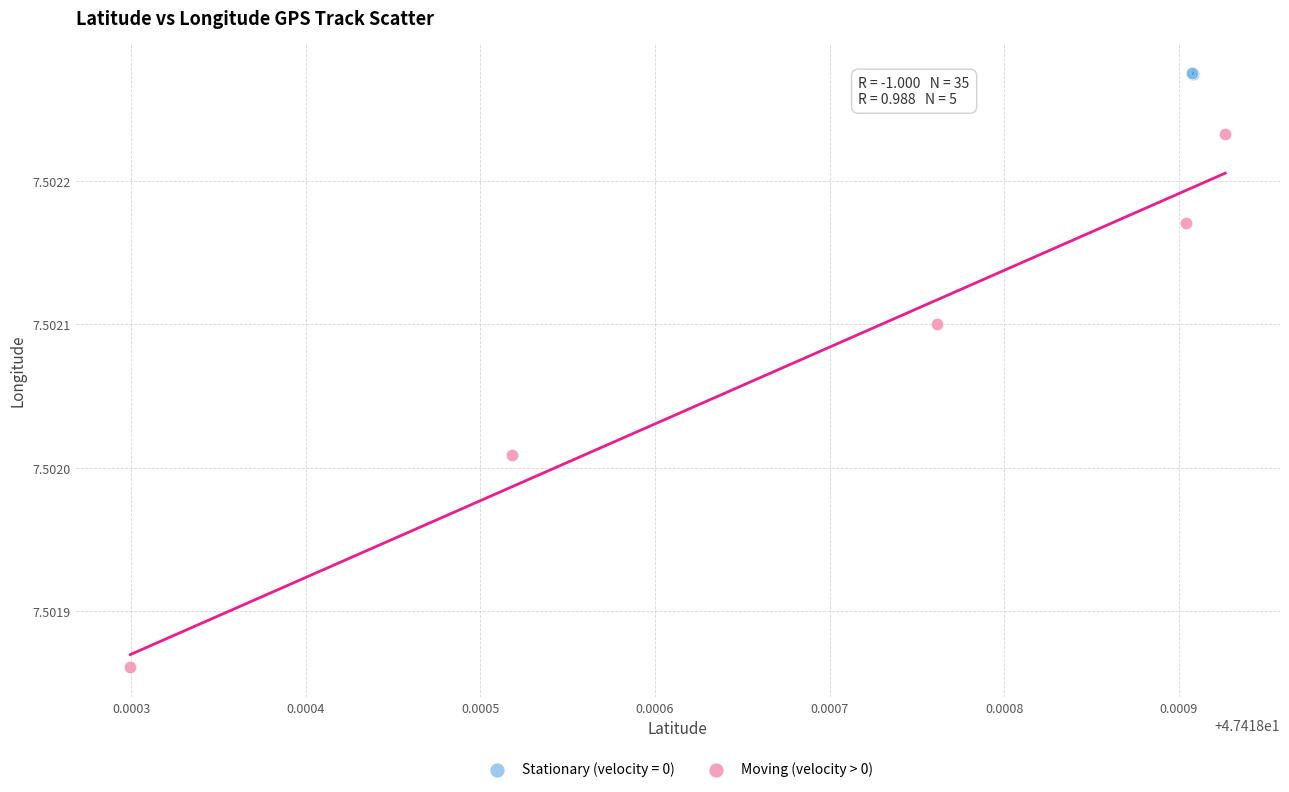

Which series contains the highest Y value?

Stationary (velocity = 0)